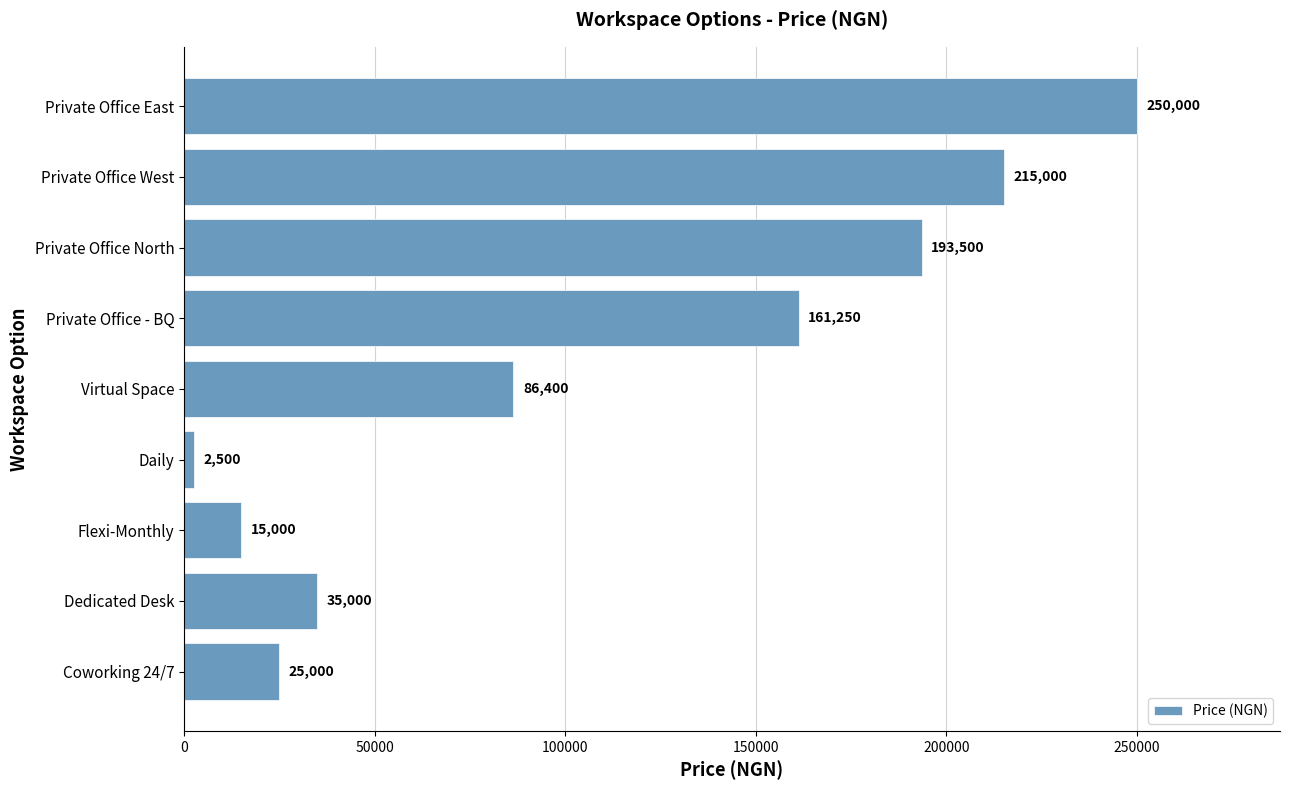

What is the difference between the maximum and minimum values?

247500